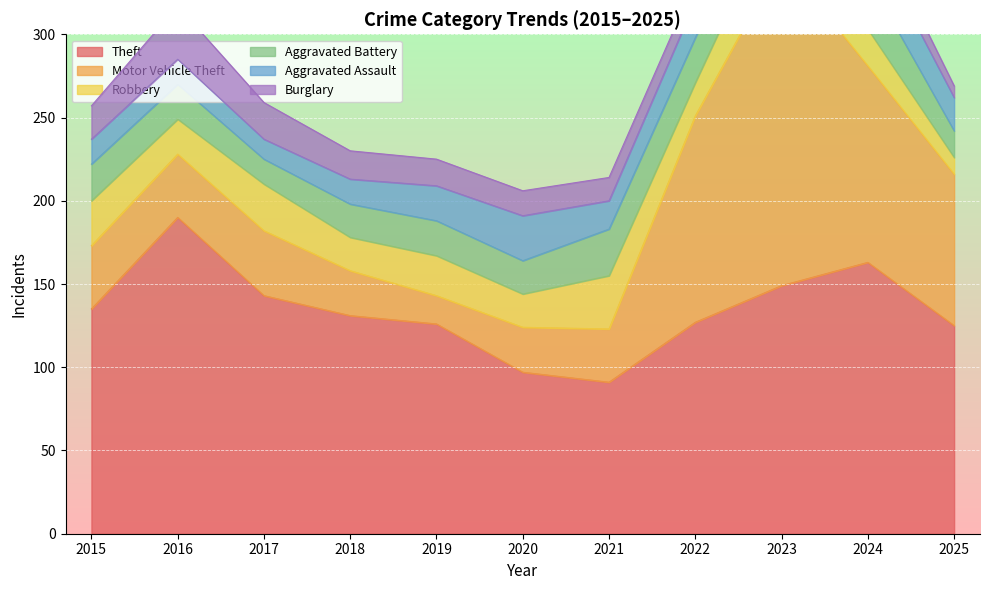

What is the minimum value for Theft?

91